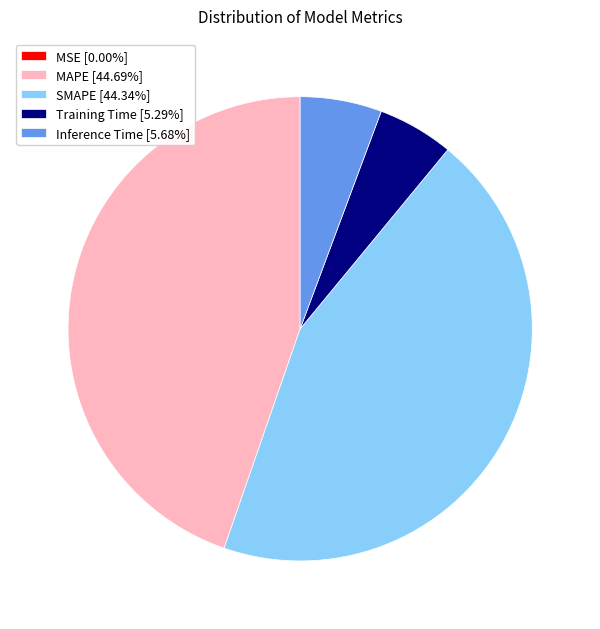

What is the ratio of the value at MAPE [44.69%] to the value at SMAPE [44.34%]?

1.0